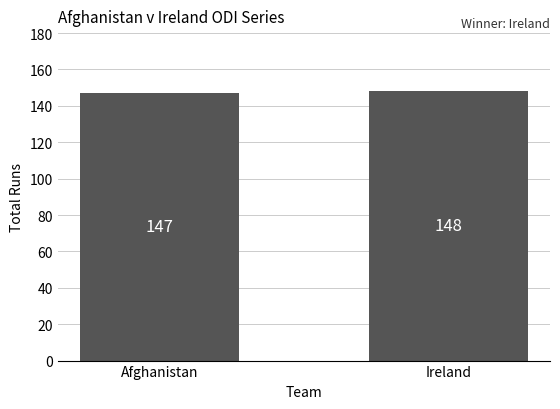

What is the average value?

148